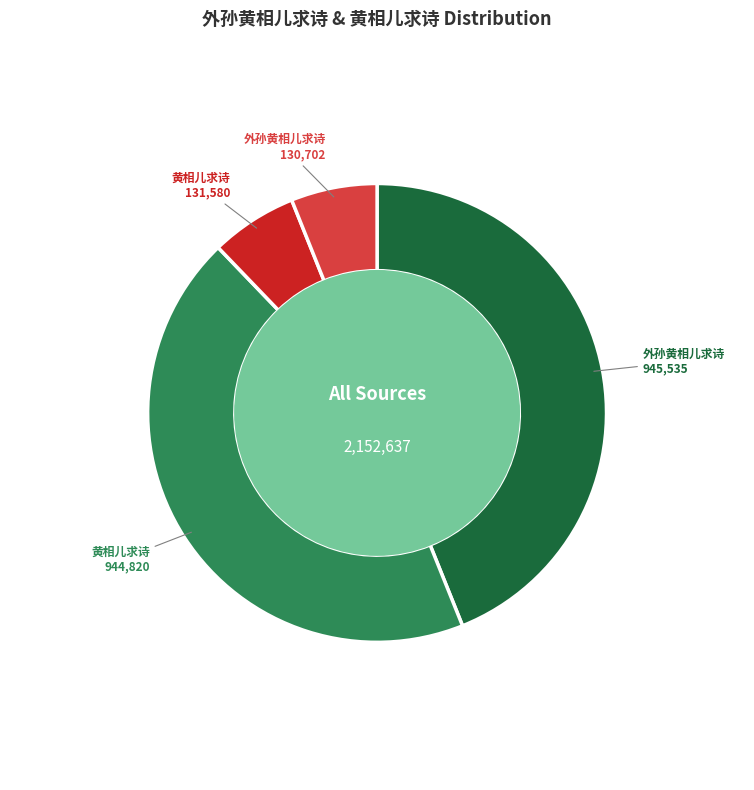

Does any single category account for the majority?

No